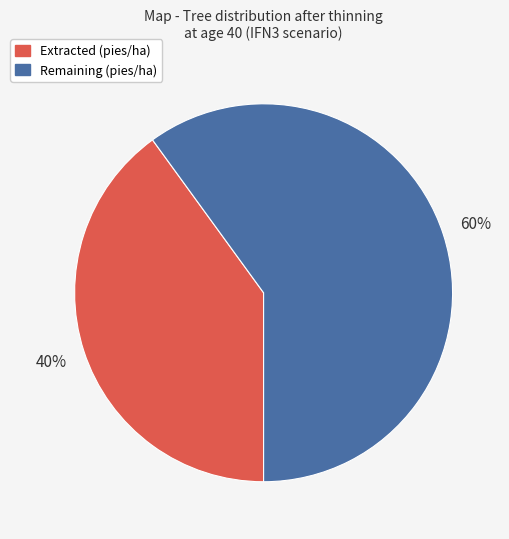

Is there any slice that represents more than half of the pie?

Yes